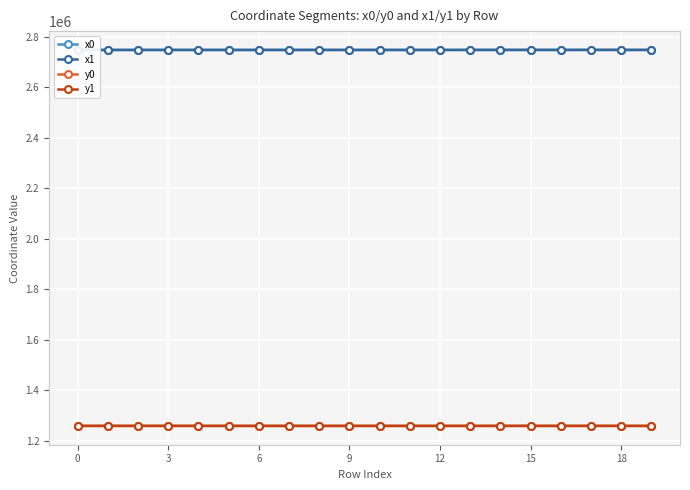

What is the lowest value of the y0 series?

1258270.1